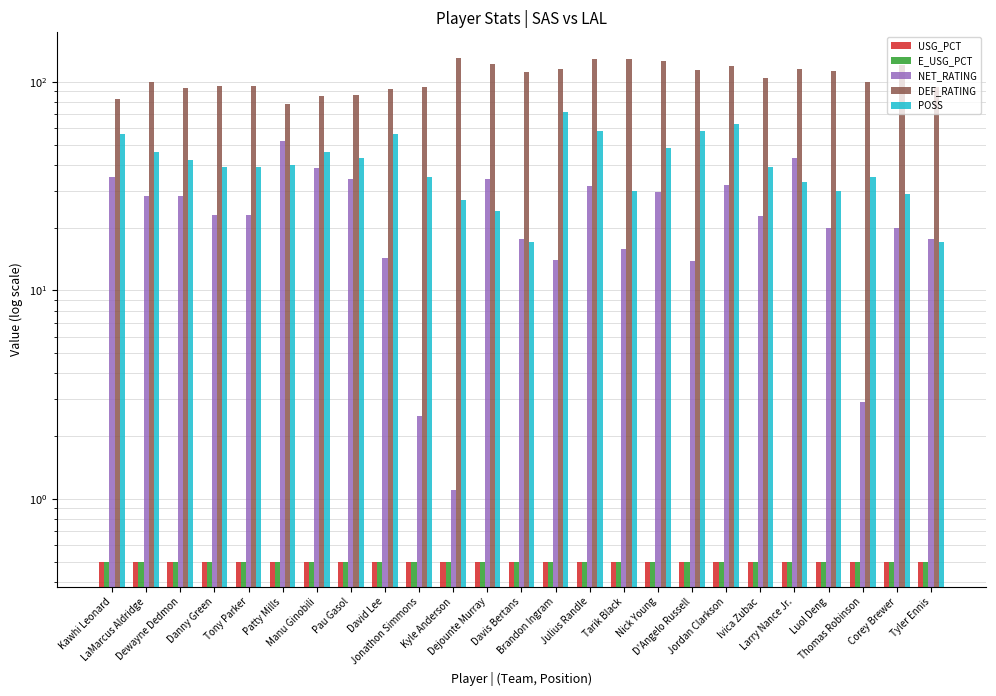

At which label is NET_RATING closest to 26?

LaMarcus Aldridge